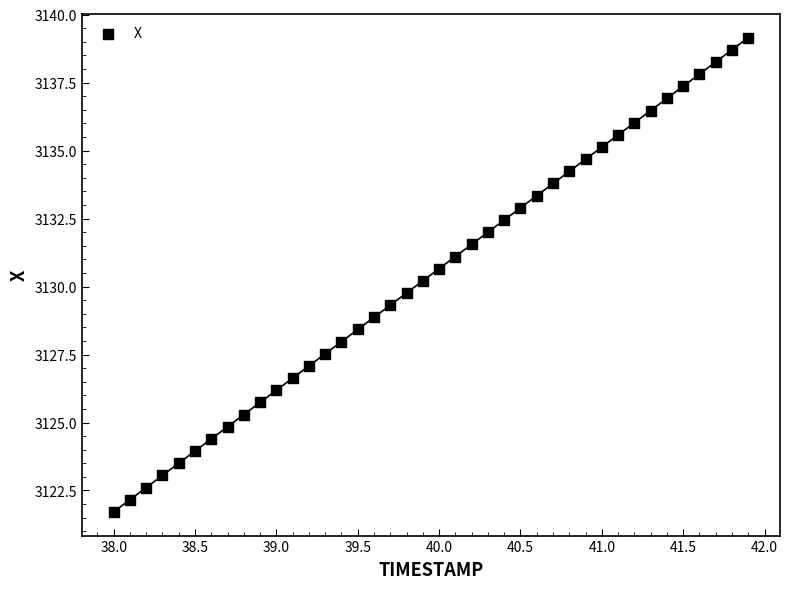

What is the range of X values (max minus min)?

3.9